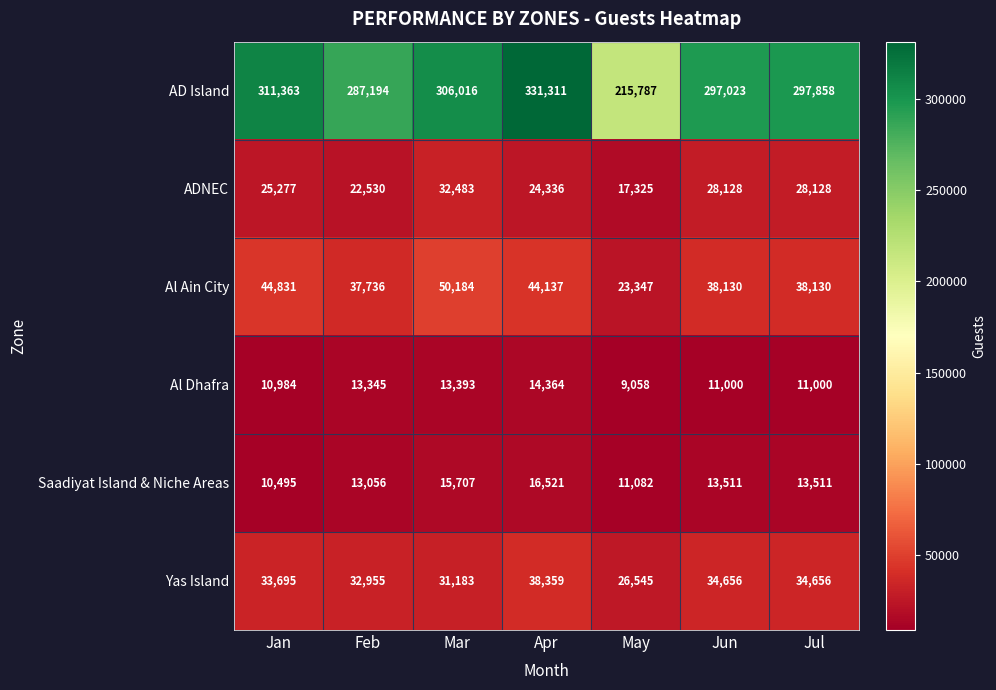

What is the average value of the ADNEC series?

25458